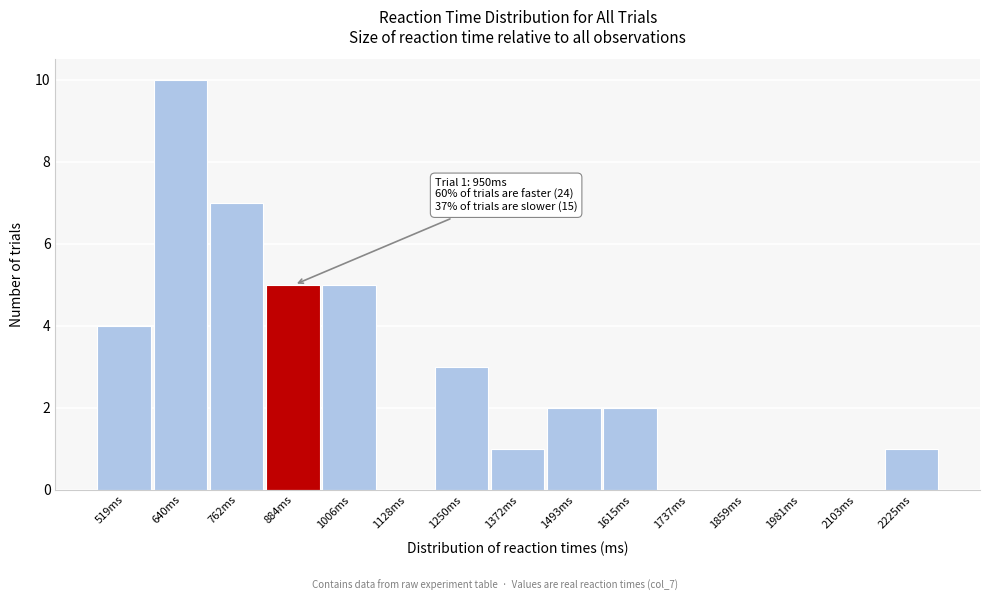

Reading right to left, what are all the values shown in this chart?

2225ms=1	2103ms=0	1981ms=0	1859ms=0	1737ms=0	1615ms=2	1493ms=2	1372ms=1	1250ms=3	1128ms=0	1006ms=5	884ms=5	762ms=7	640ms=10	519ms=4